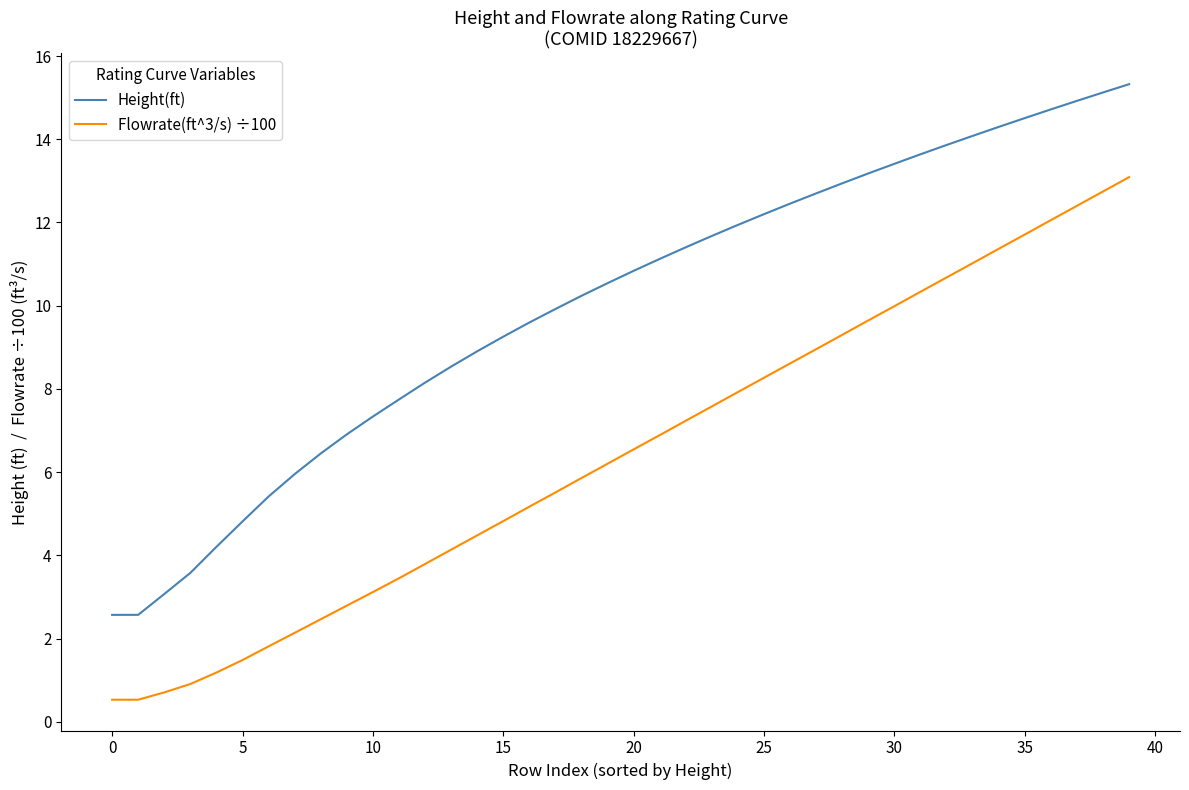

Which series has the widest spread of values?

Height(ft)